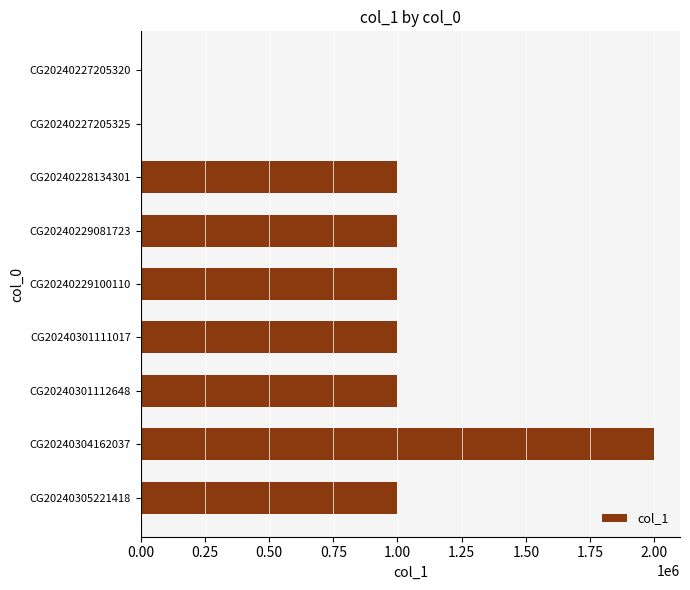

True or false: the data shows 1000000 at CG20240301111017.

True